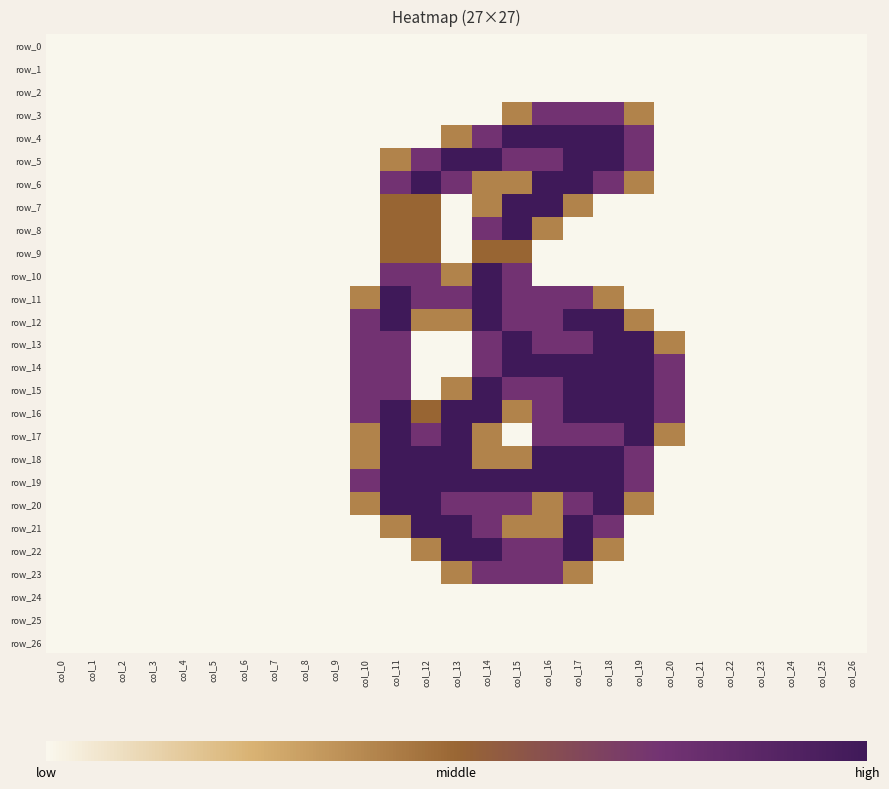

Which category has the highest value in the row_22 series?

col_13